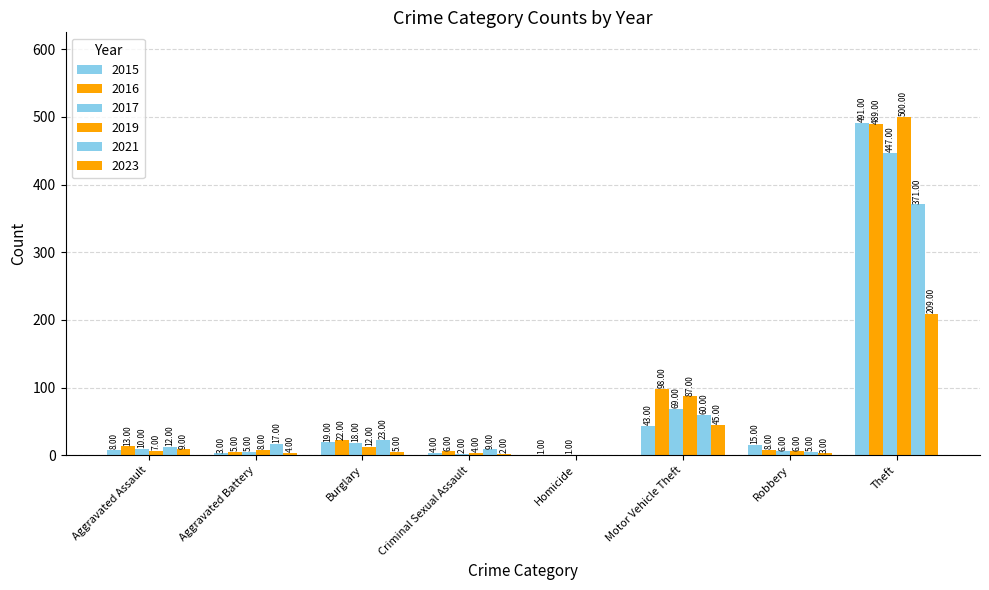

Reading right to left, extract all data points from this chart.

2015: 491	15	43	1	4	19	3	8
2017: 447	6	69	1	2	18	5	10
2019: 500	6	87	0	4	12	8	7
2021: 371	5	60	0	9	23	17	12
2023: 209	3	45	0	2	5	4	9
2016: 489	8	98	0	6	22	5	13